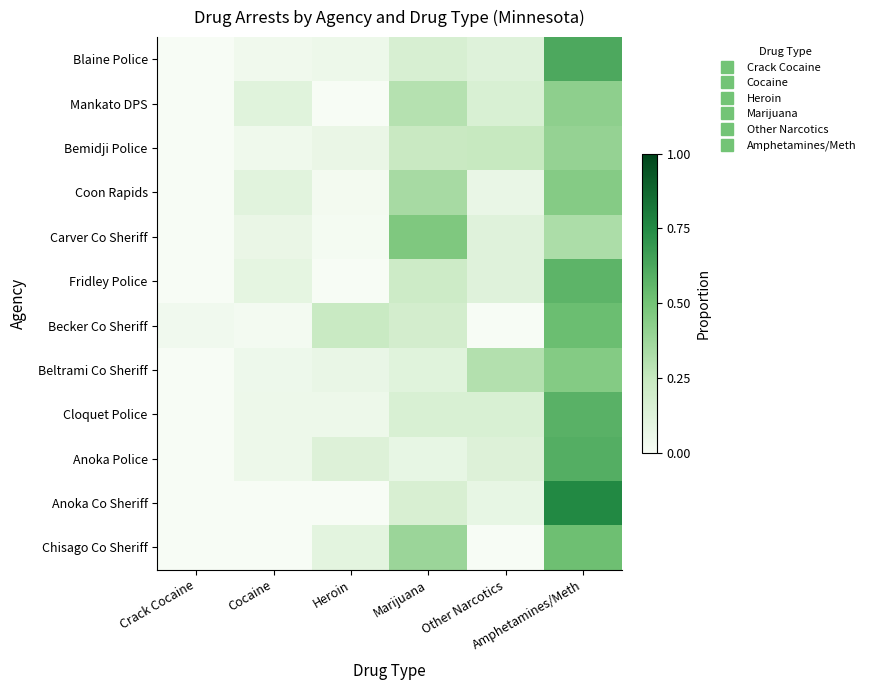

List the series in order of their peak value, highest first.

Anoka Co Sheriff, Blaine Police, Anoka Police, Cloquet Police, Fridley Police, Becker Co Sheriff, Chisago Co Sheriff, Carver Co Sheriff, Beltrami Co Sheriff, Coon Rapids, Mankato DPS, Bemidji Police